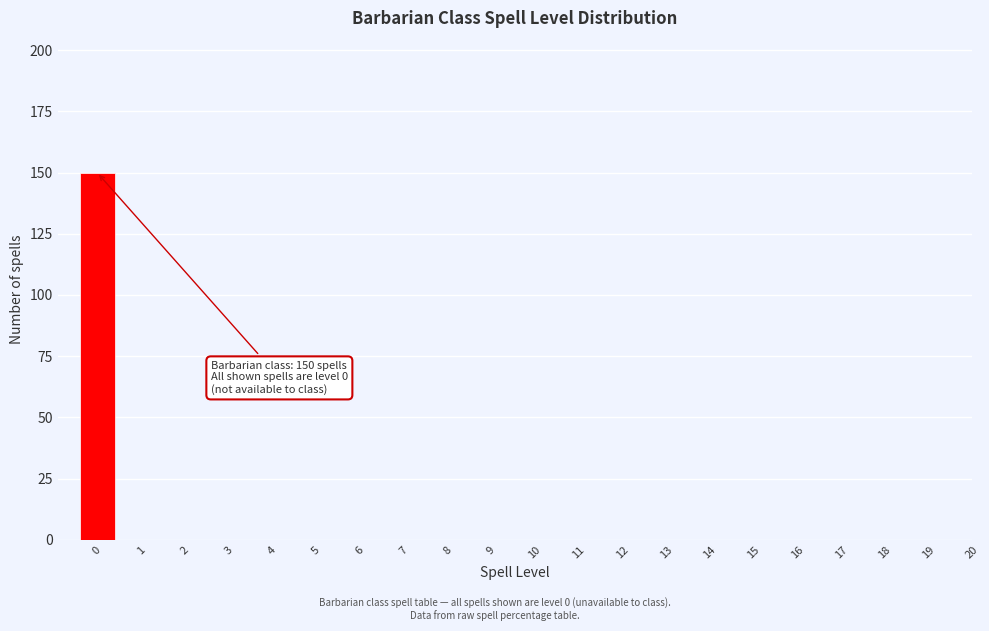

Reading left to right, transcribe all the data shown in this chart.

0=150	1=0	2=0	3=0	4=0	5=0	6=0	7=0	8=0	9=0	10=0	11=0	12=0	13=0	14=0	15=0	16=0	17=0	18=0	19=0